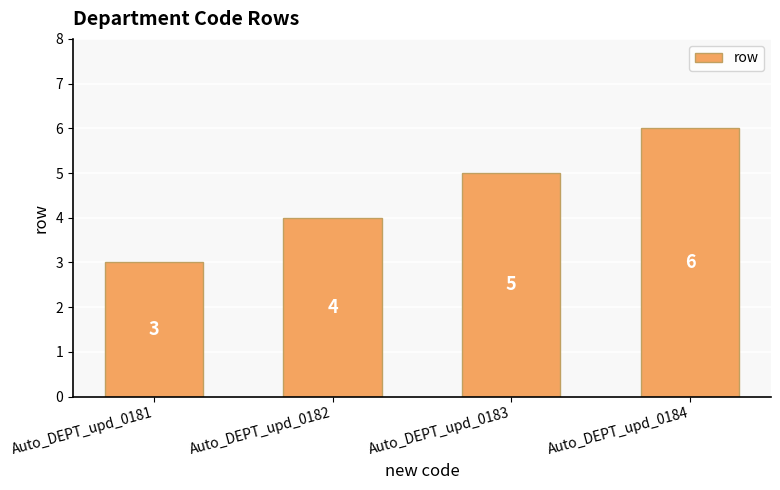

Reading left to right, extract all data points from this chart.

Auto_DEPT_upd_0181=3	Auto_DEPT_upd_0182=4	Auto_DEPT_upd_0183=5	Auto_DEPT_upd_0184=6